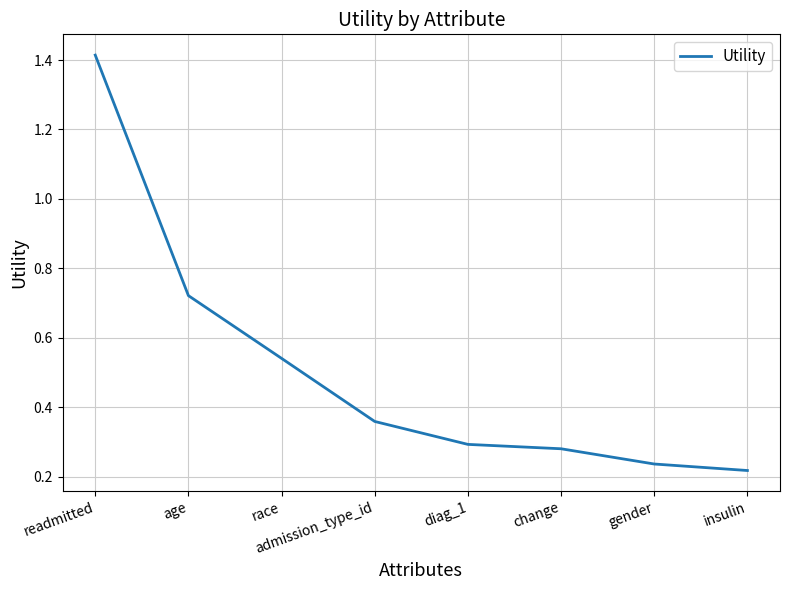

Which label corresponds to the largest value in the chart?

readmitted